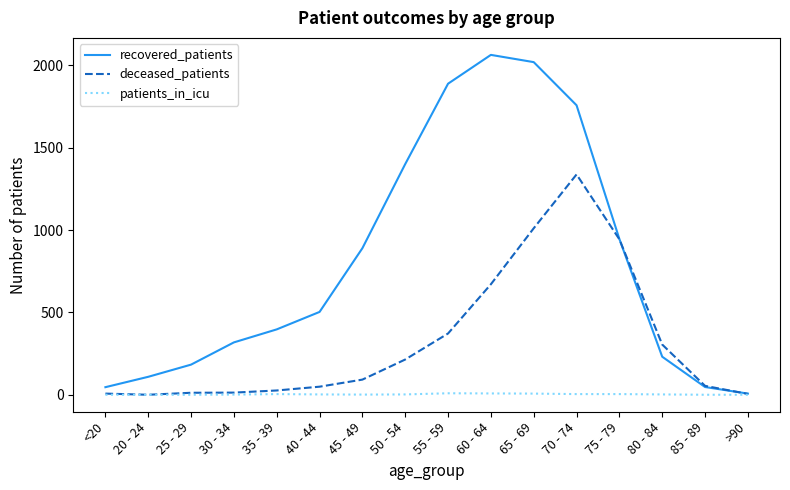

How many lines are shown in the chart?

3